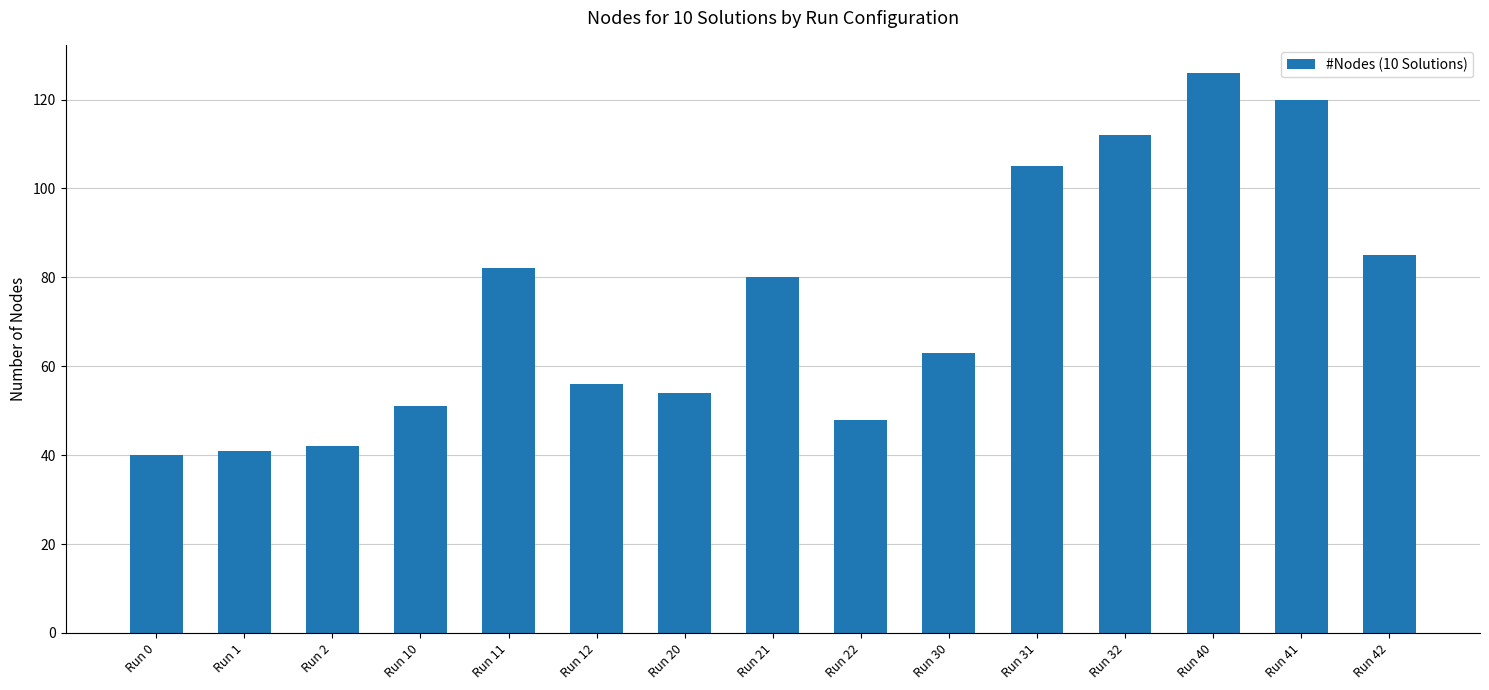

What is the change in value from Run 22 to Run 30?

+15